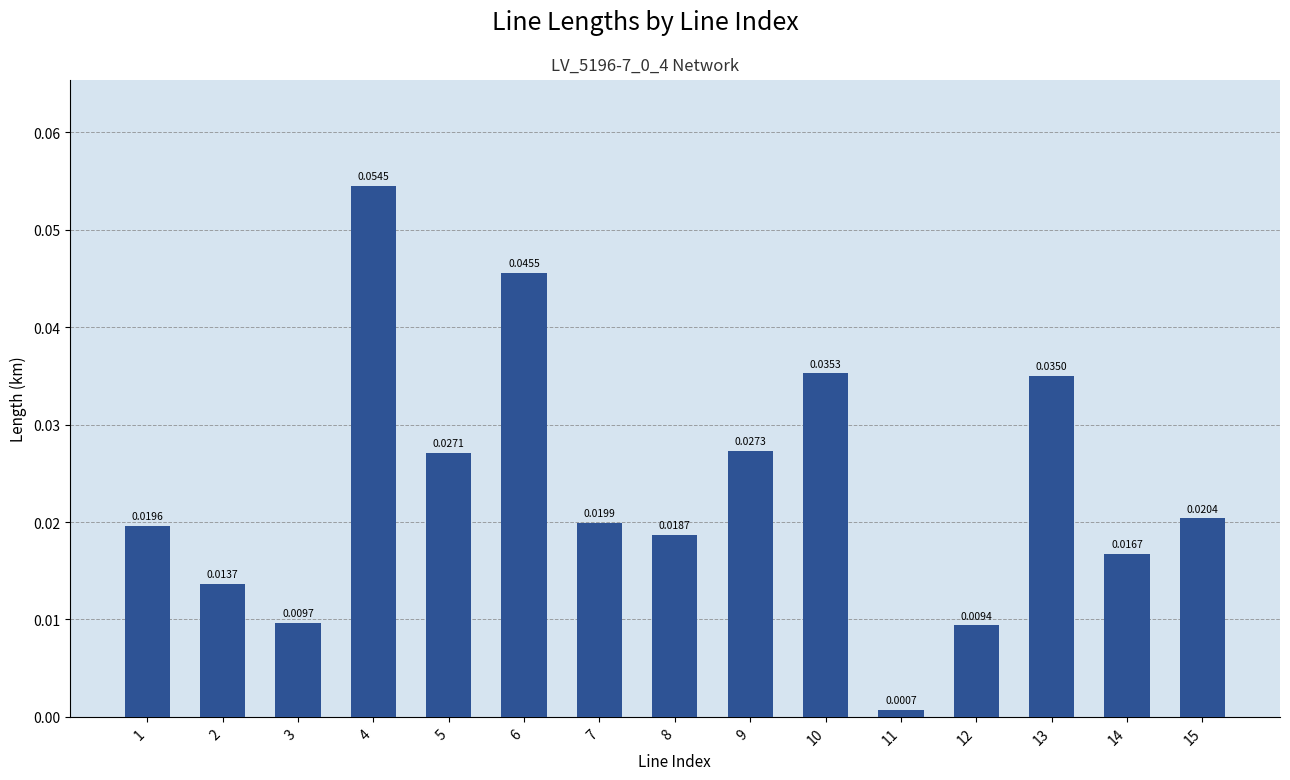

What is the sum of all values?

0.4